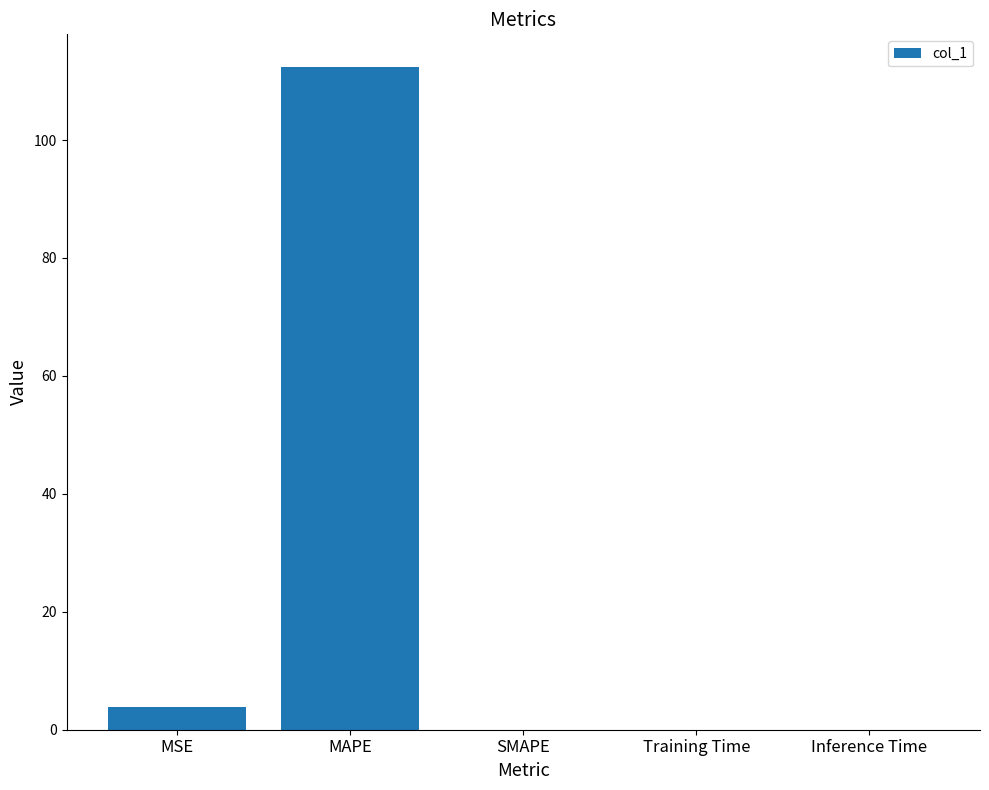

At which category does the chart reach its peak across all series?

MAPE